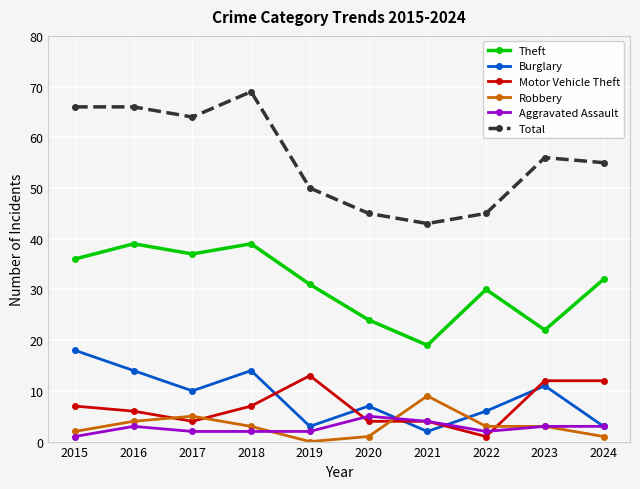

True or false: Motor Vehicle Theft has a value of 4 at 2017.

True